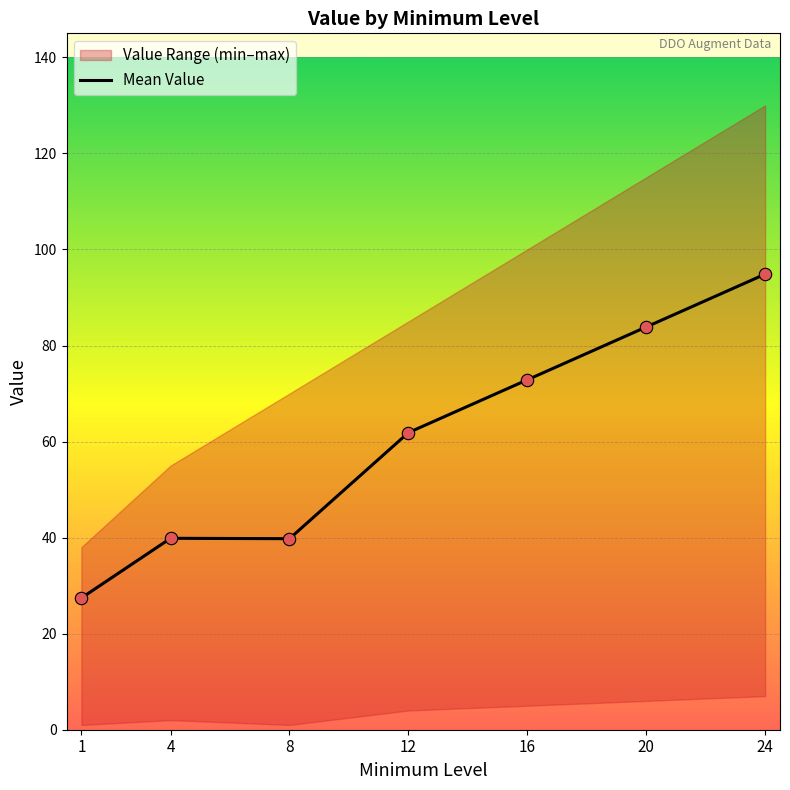

Which has a higher value, 20 or 16?

20